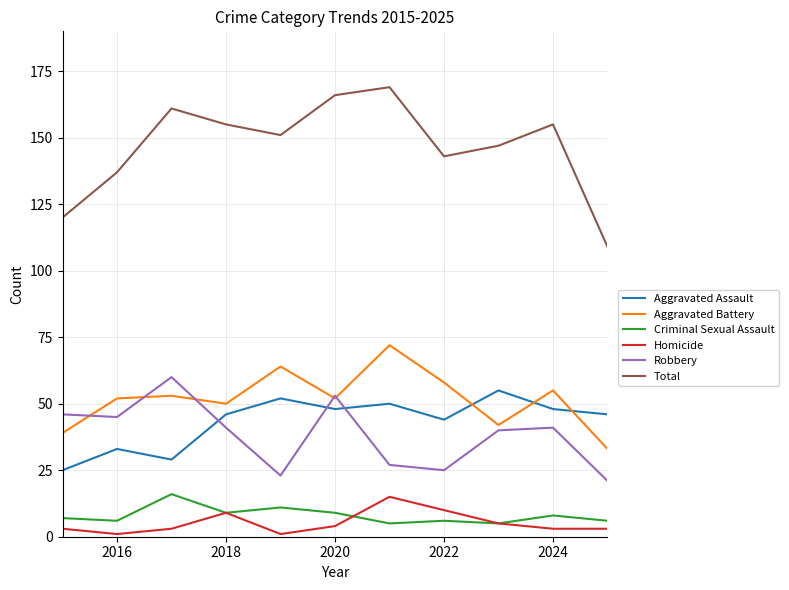

Which series has the largest range (max minus min)?

Total